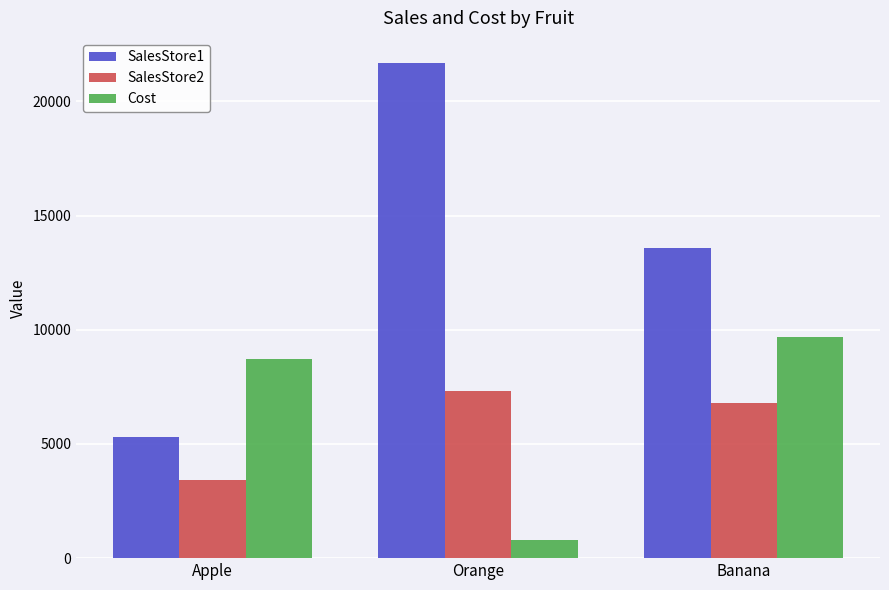

What is the difference between the maximum and minimum values in the SalesStore1 series?

16382